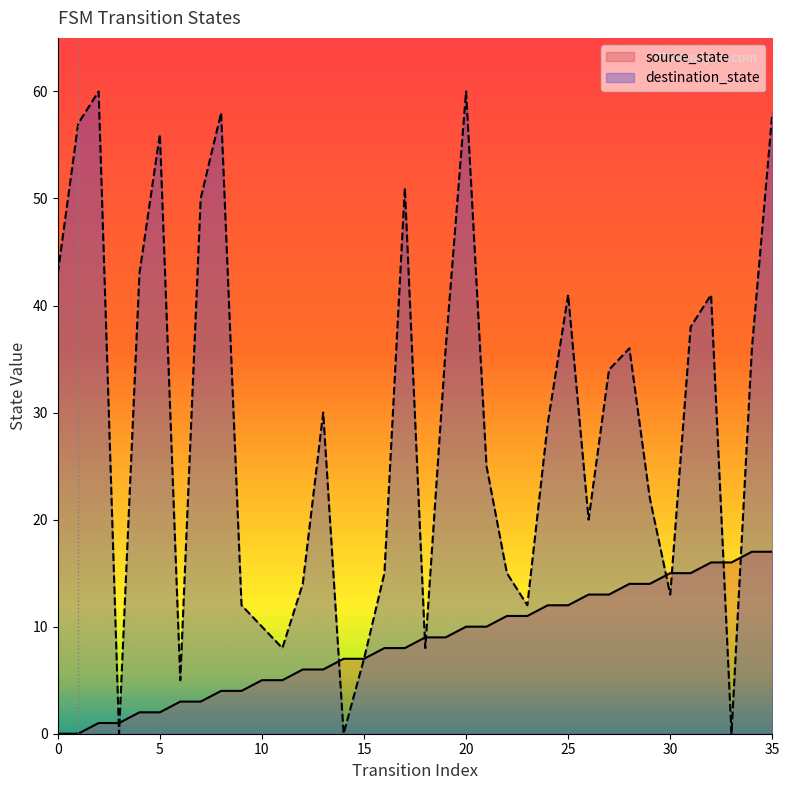

Which series has the largest total across all categories?

destination_state